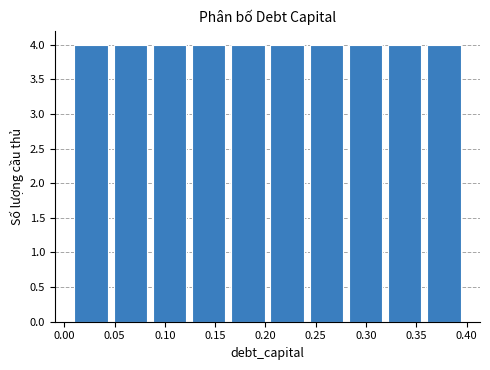

Reading left to right, list every bar in this chart as the range it spans on the x-axis followed by its height. Neither the bar edges nor the heights are printed on the chart, so give them approximately, as read against the axes.

0.010 to 0.049: 4
0.049 to 0.088: 4
0.088 to 0.127: 4
0.127 to 0.166: 4
0.166 to 0.205: 4
0.205 to 0.244: 4
0.244 to 0.283: 4
0.283 to 0.322: 4
0.322 to 0.361: 4
0.361 to 0.400: 4